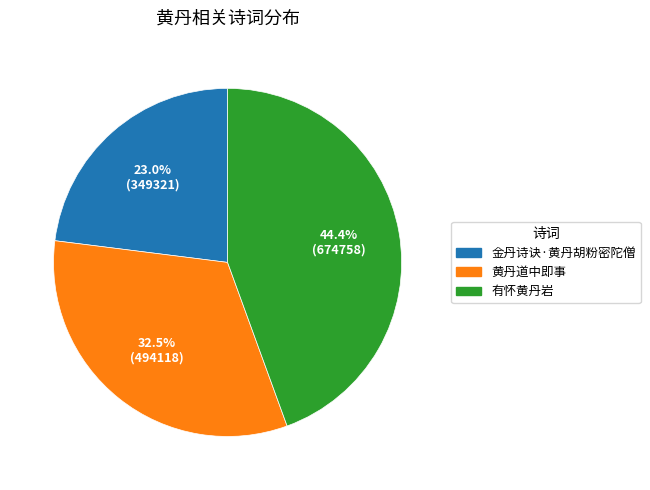

Count the number of slices in the pie.

3